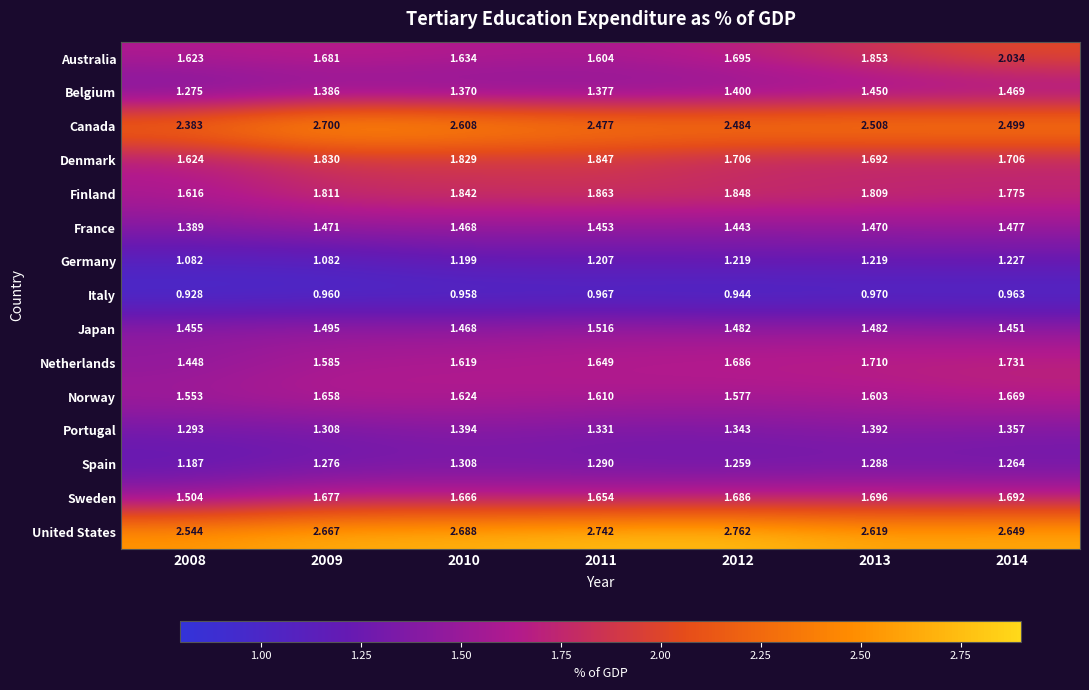

At 2014, list the series in order from smallest to largest.

Italy, Germany, Spain, Portugal, Japan, Belgium, France, Norway, Sweden, Denmark, Netherlands, Finland, Australia, Canada, United States